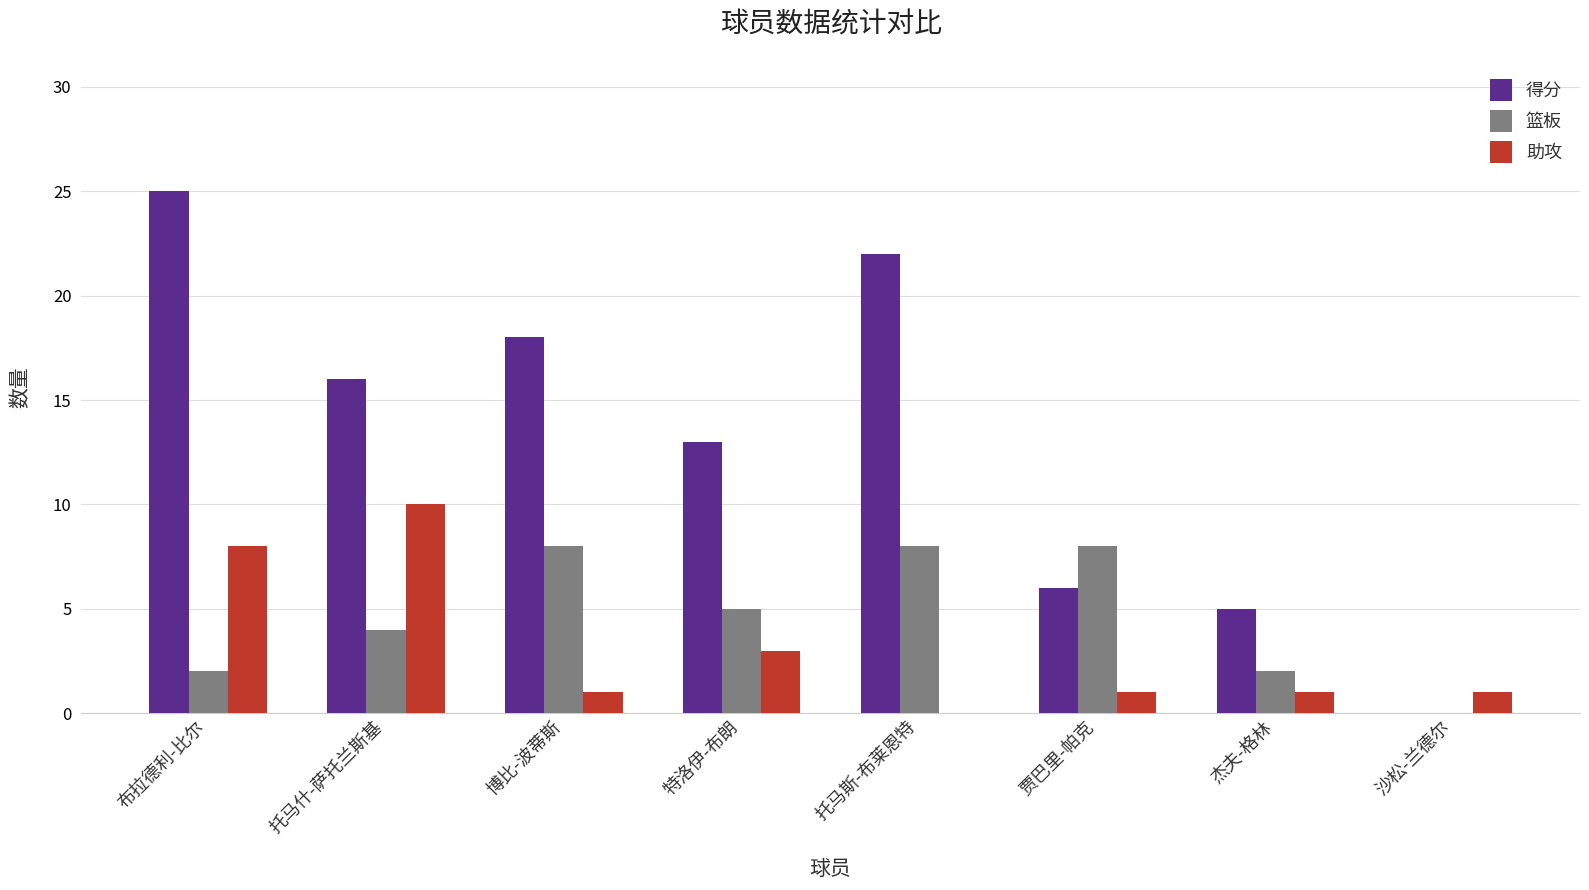

At which label is 助攻 closest to 5?

特洛伊-布朗